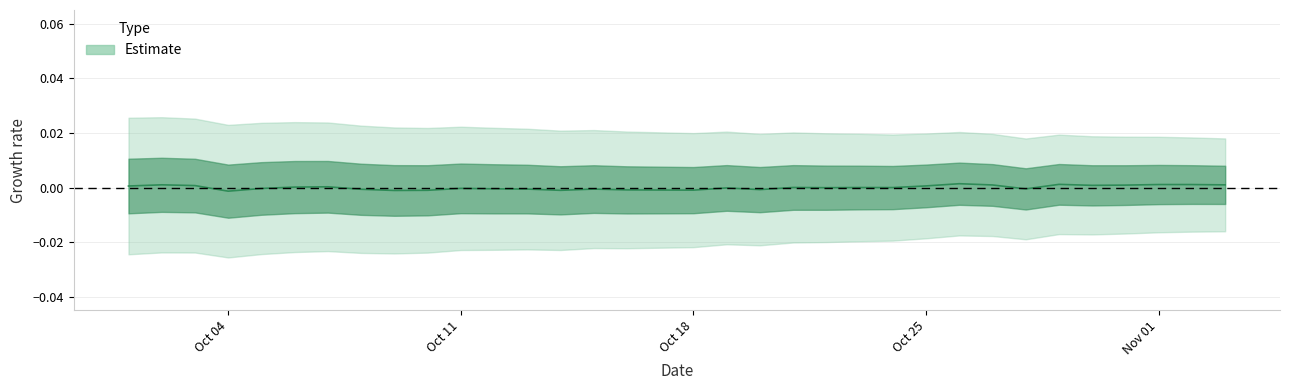

How many negative values are there?

19